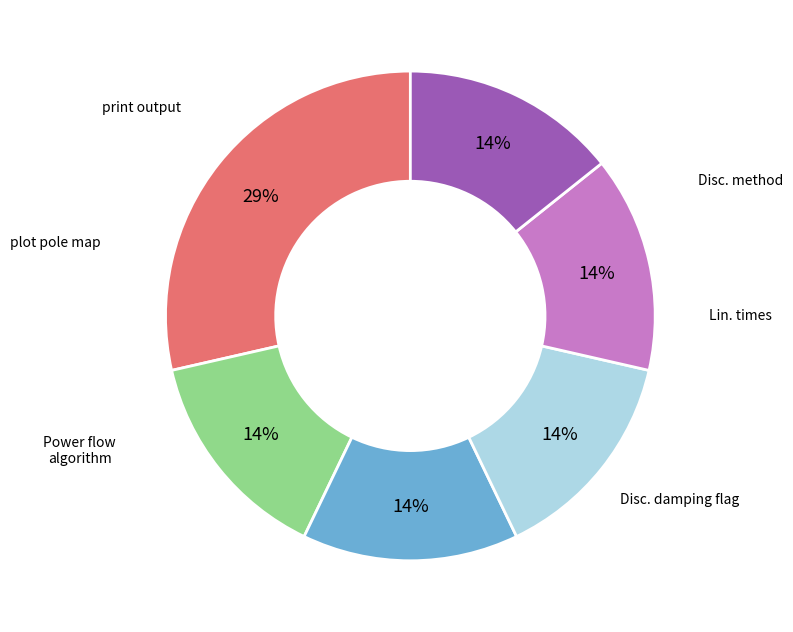

Is there any slice that represents more than half of the pie?

No